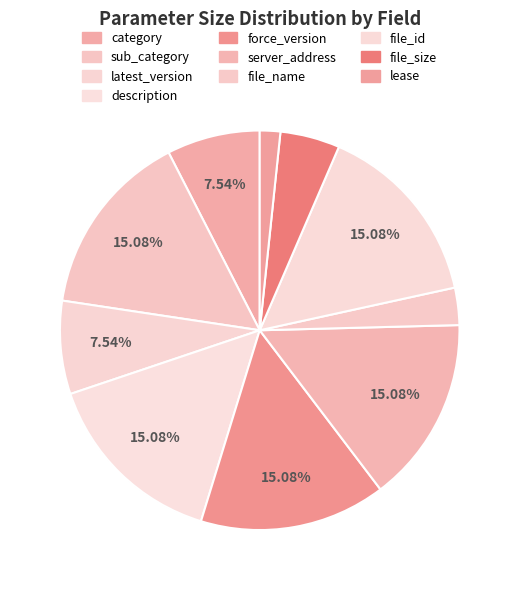

How many segments does this pie chart have?

10